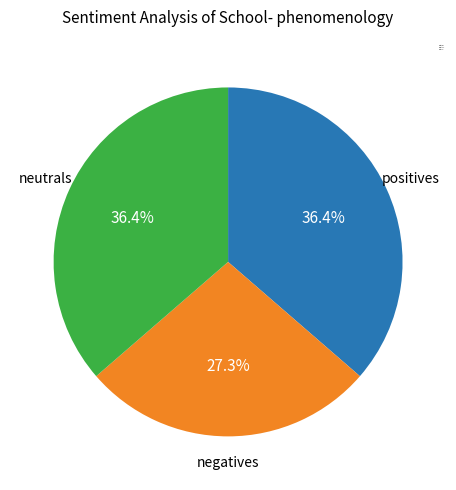

Do positives and neutrals together represent more than half of the pie?

Yes